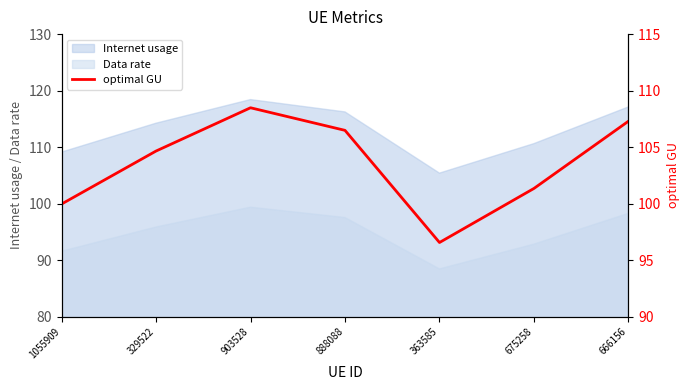

Rank the categories by value from lowest to highest.

363585, 1055909, 675258, 329522, 888088, 666156, 903528